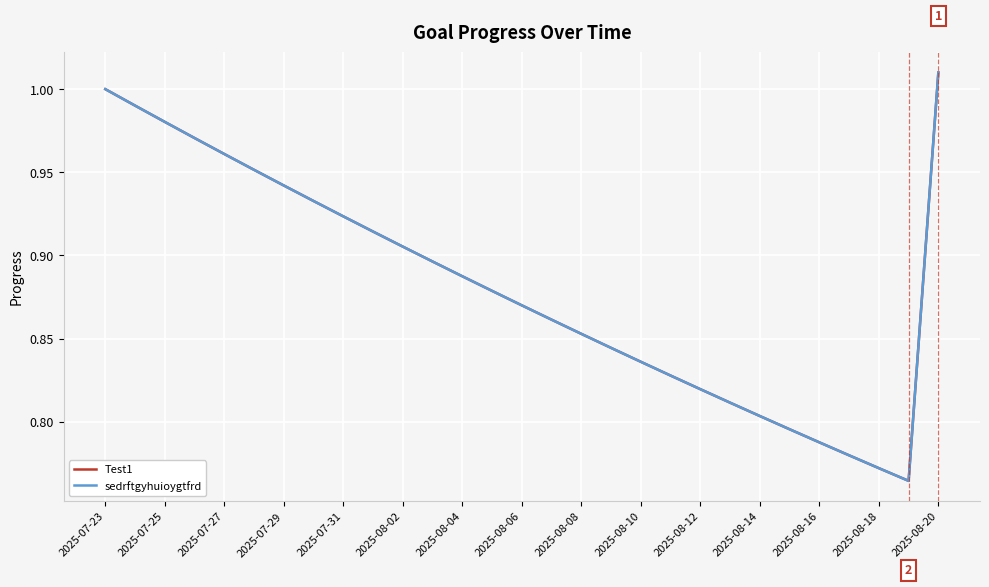

True or false: Test1 has more than 1 points higher than both neighbors.

False